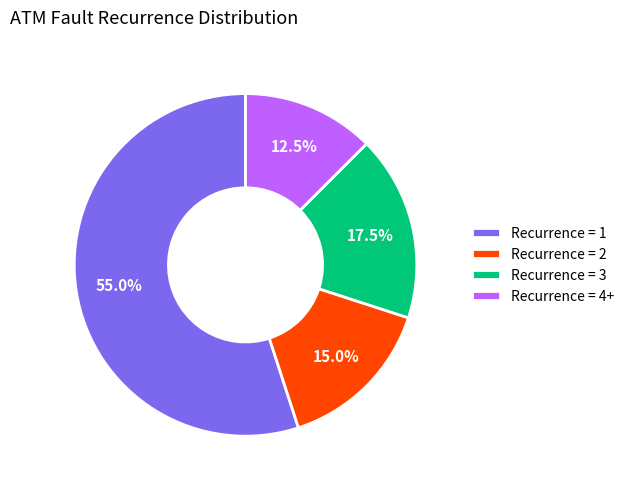

Is there any slice that represents more than half of the pie?

Yes